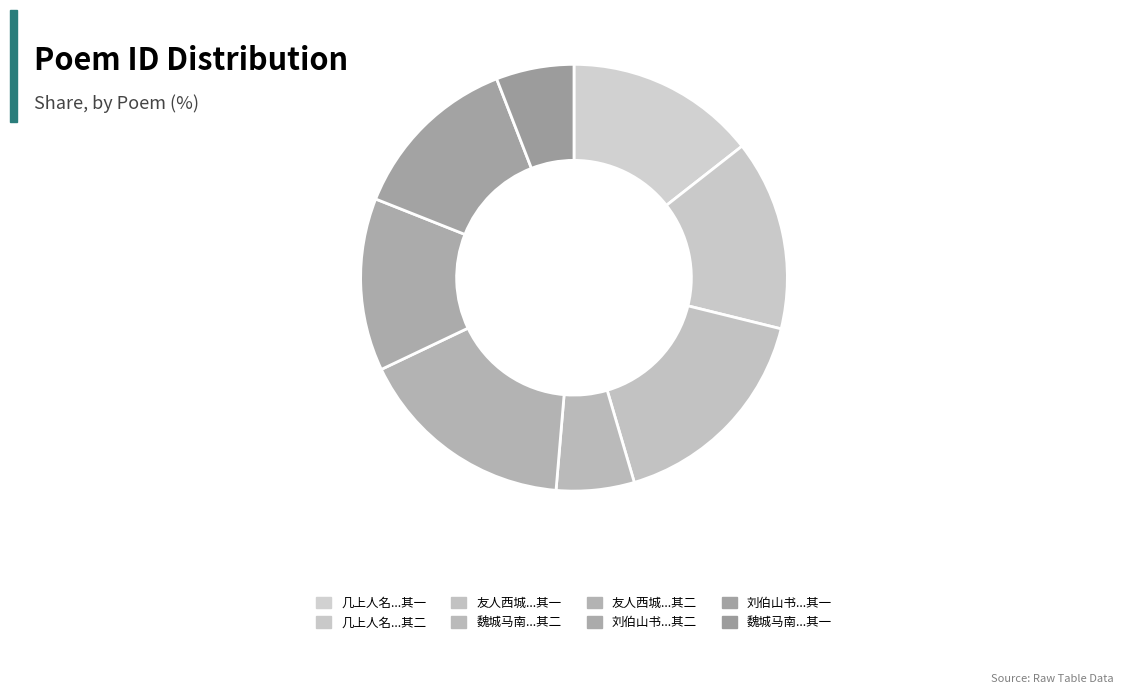

Rank the categories by value from lowest to highest.

魏城马南瑞以异香见贻且索诗为赋二首 其一, 魏城马南瑞以异香见贻且索诗为赋二首 其二, 刘伯山书来云有施主为造一亭刘子澄名曰竹溪索诗为赋二首 其二, 刘伯山书来云有施主为造一亭刘子澄名曰竹溪索诗为赋二首 其一, 几上人名所乘舟曰钓月庵求诗为赋二首 其一, 几上人名所乘舟曰钓月庵求诗为赋二首 其二, 友人西城探梅折一枝来赠求诗为赋二首 其一, 友人西城探梅折一枝来赠求诗为赋二首 其二